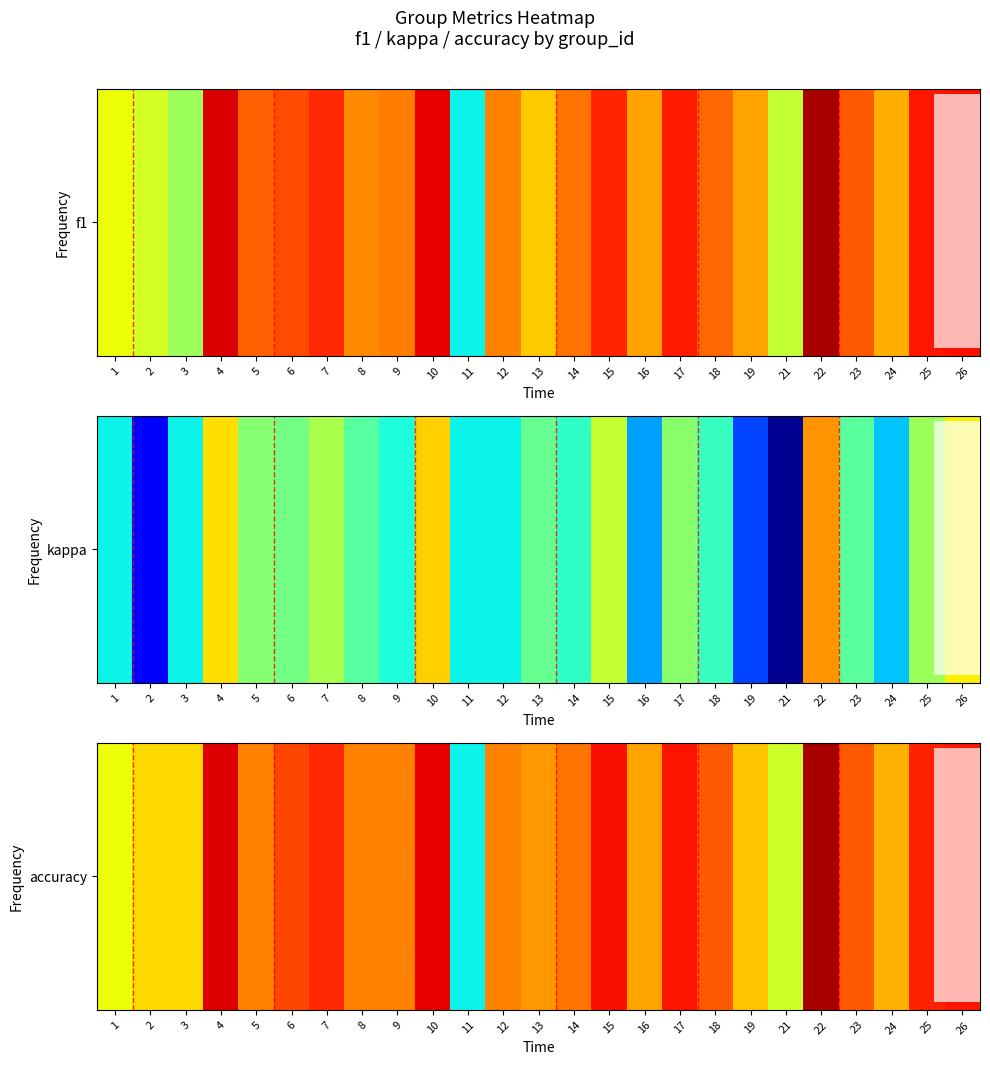

Rank the categories by value from highest to lowest.

22, 4, 10, 15, 17, 26, 25, 7, 6, 23, 18, 14, 5, 8, 9, 12, 13, 16, 24, 19, 2, 3, 1, 21, 11